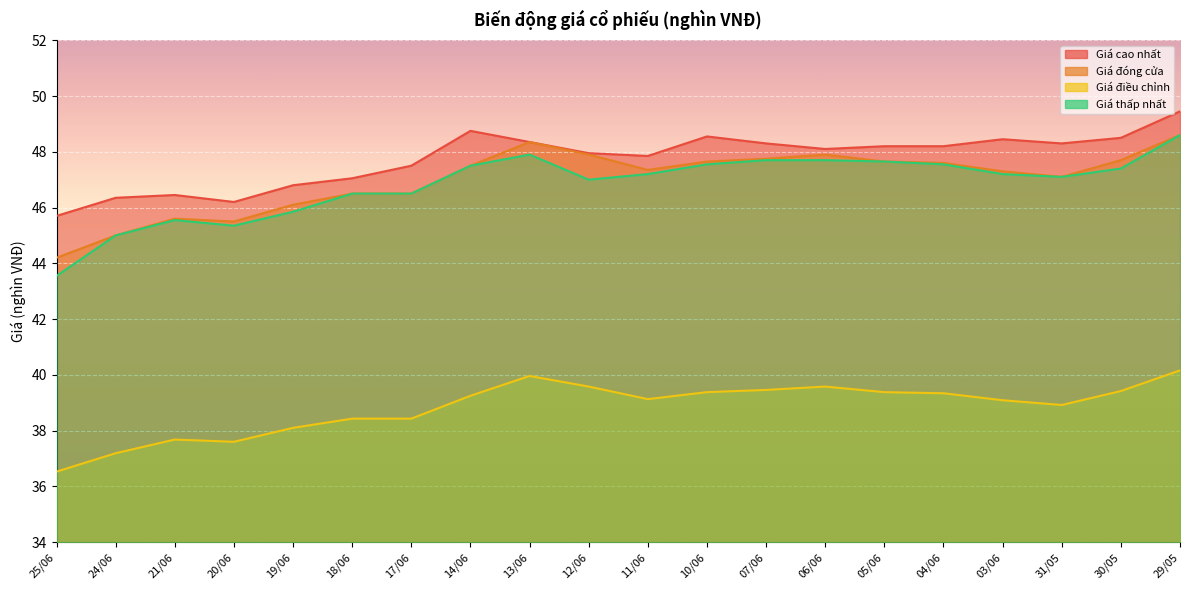

What is the average value of the Giá đóng cửa series?

47.0